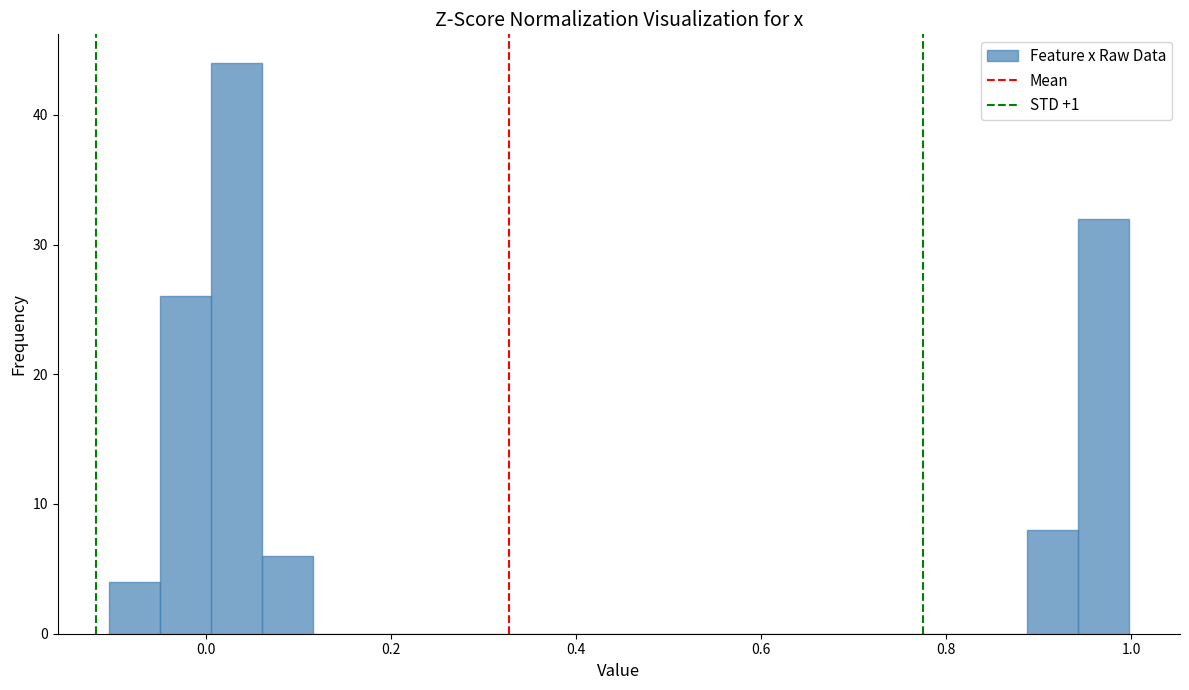

Read against the x-axis, roughly where is the centre of the tallest bar?

0.04